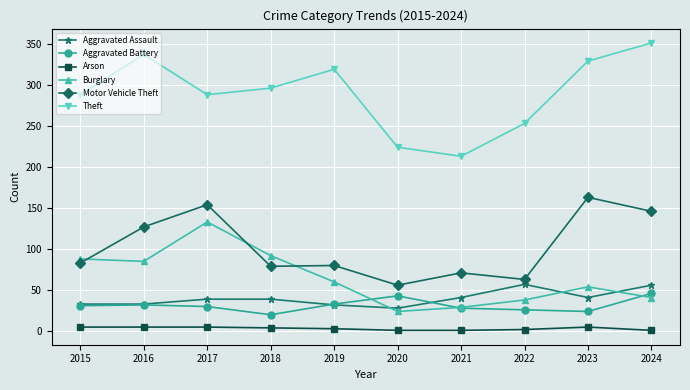

At which label is Motor Vehicle Theft closest to 109?

2016